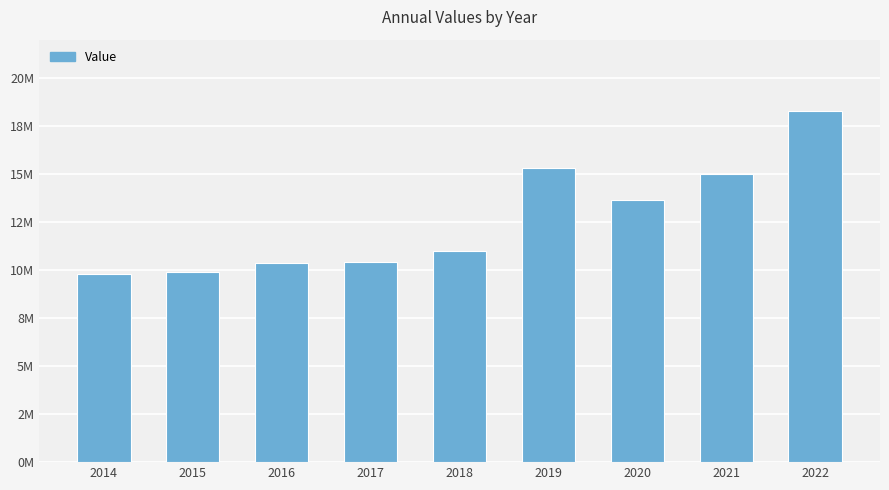

What value does the data have at 2021?

14983291.0